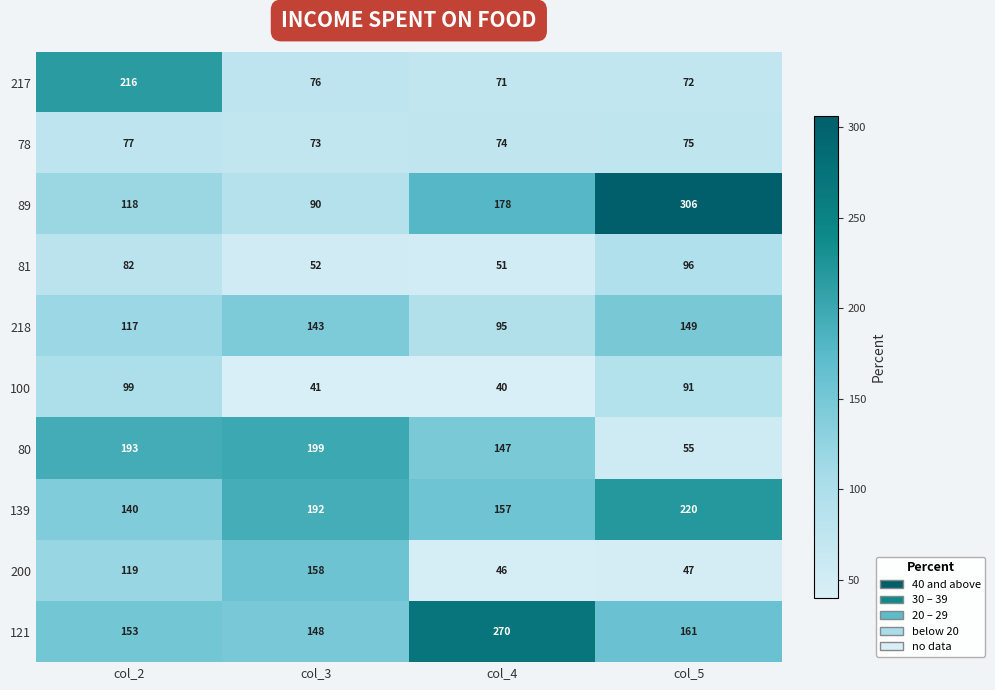

Which series changed the most between col_2 and col_3?

217